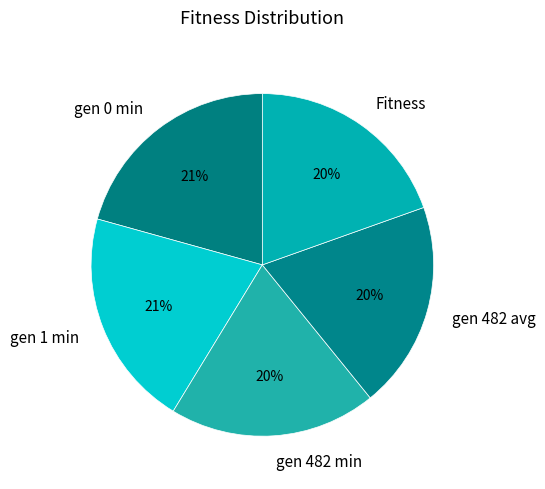

Is the sum of gen 1 min and Fitness greater than half?

No